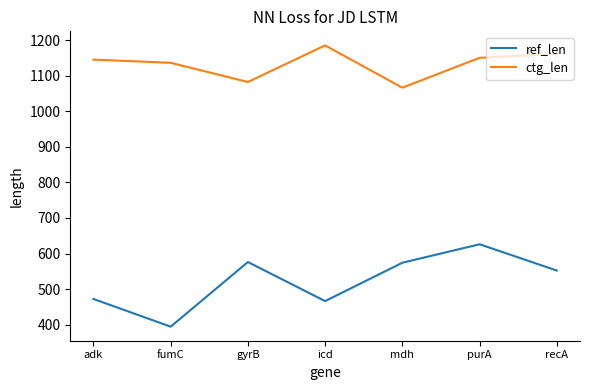

In ref_len, how many points are higher than both neighbors (excluding endpoints)?

2